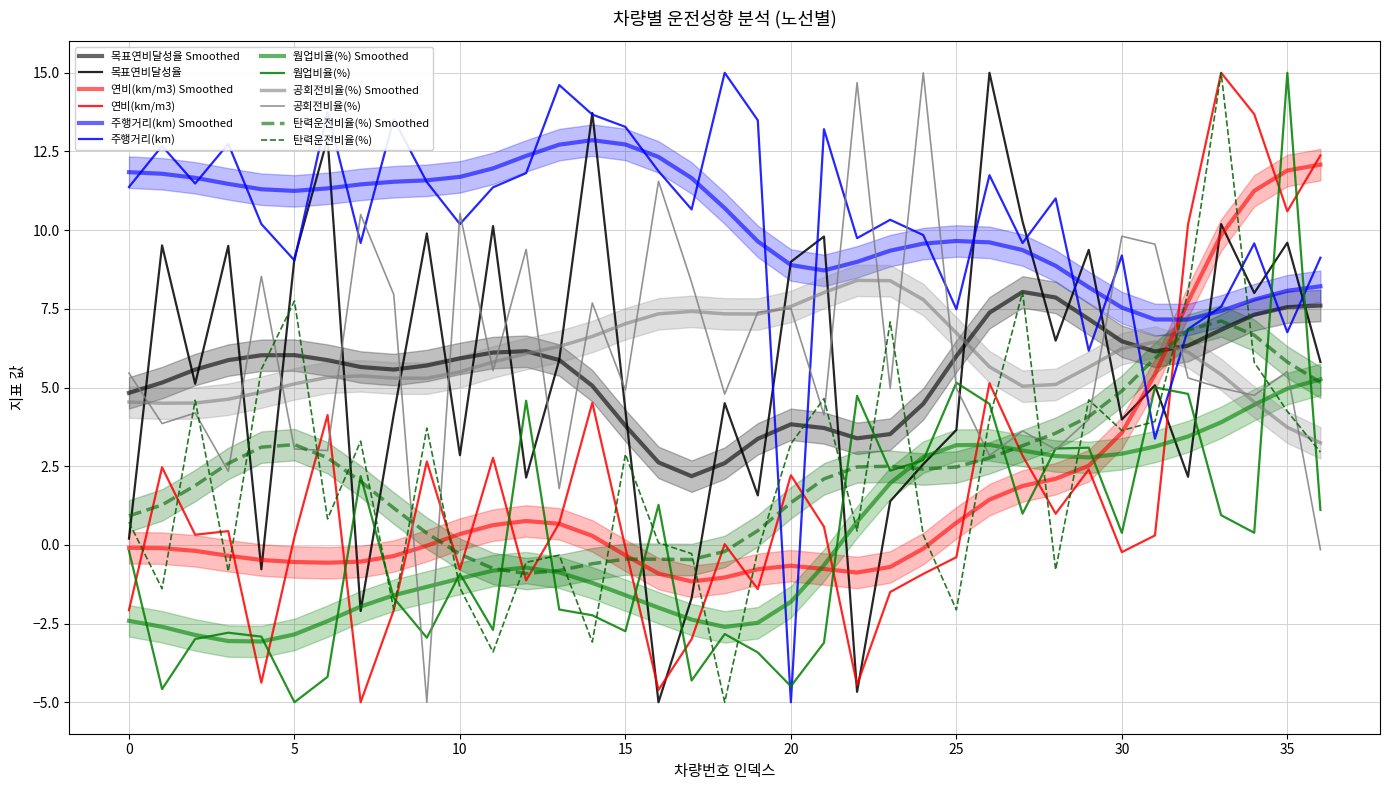

How many intersections are there between 웜업비율(%) and 주행거리(km)?

6